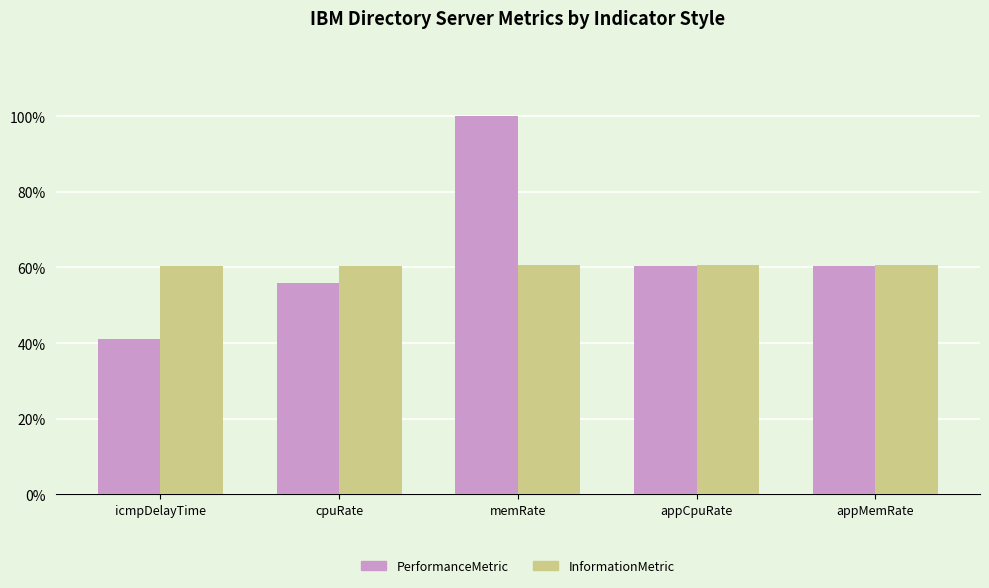

How many values in the PerformanceMetric series are below 60?

2